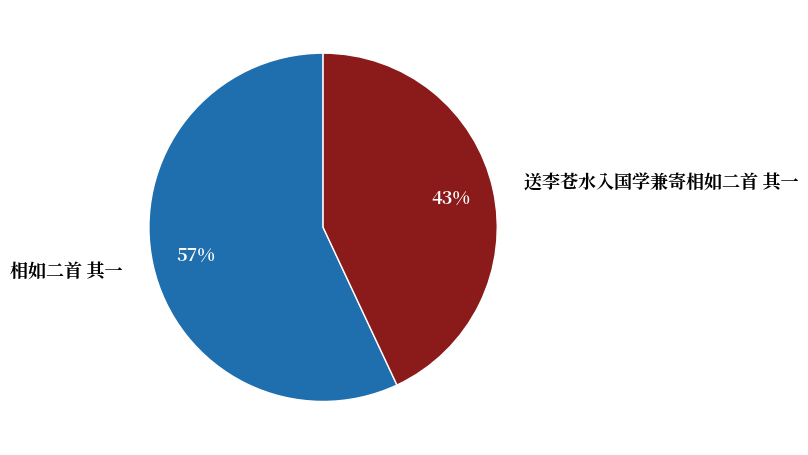

Which slice represents more than half of the pie?

相如二首 其一